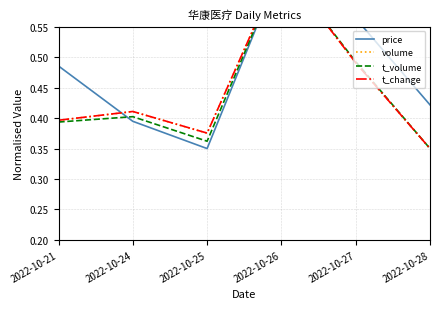

In price, how many points are lower than both neighbors (excluding endpoints)?

1